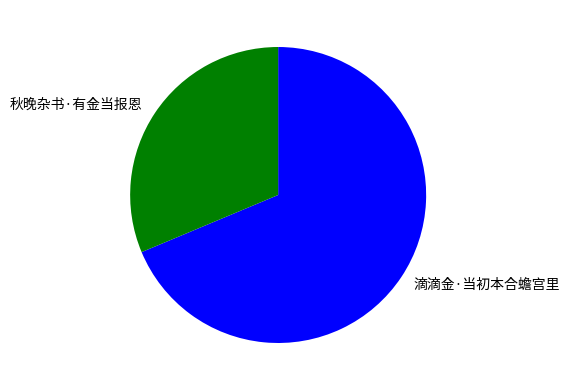

What is the smallest slice in the pie chart?

秋晚杂书·有金当报恩